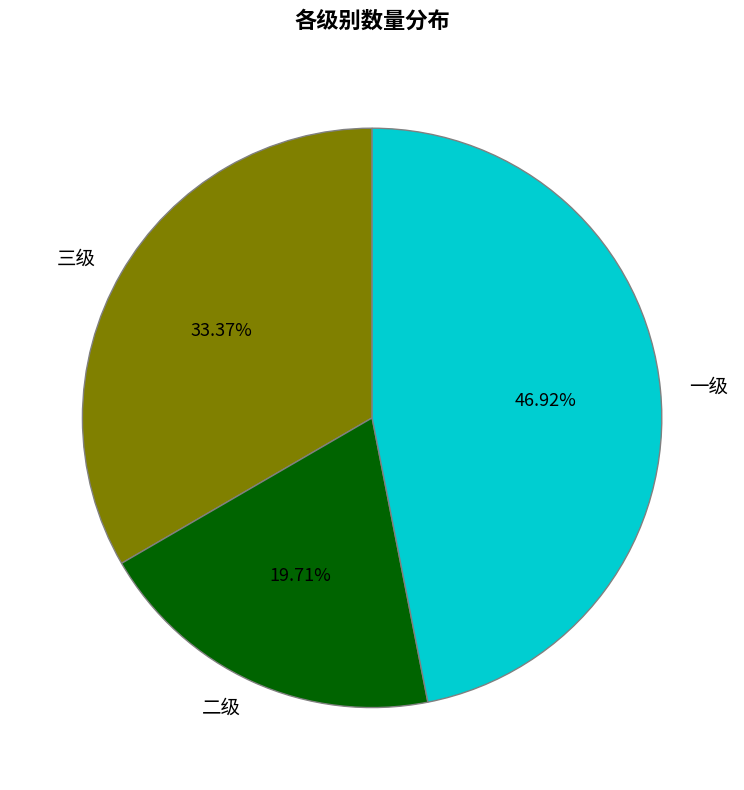

What percentage is the 二级 slice, to the nearest percent?

20%